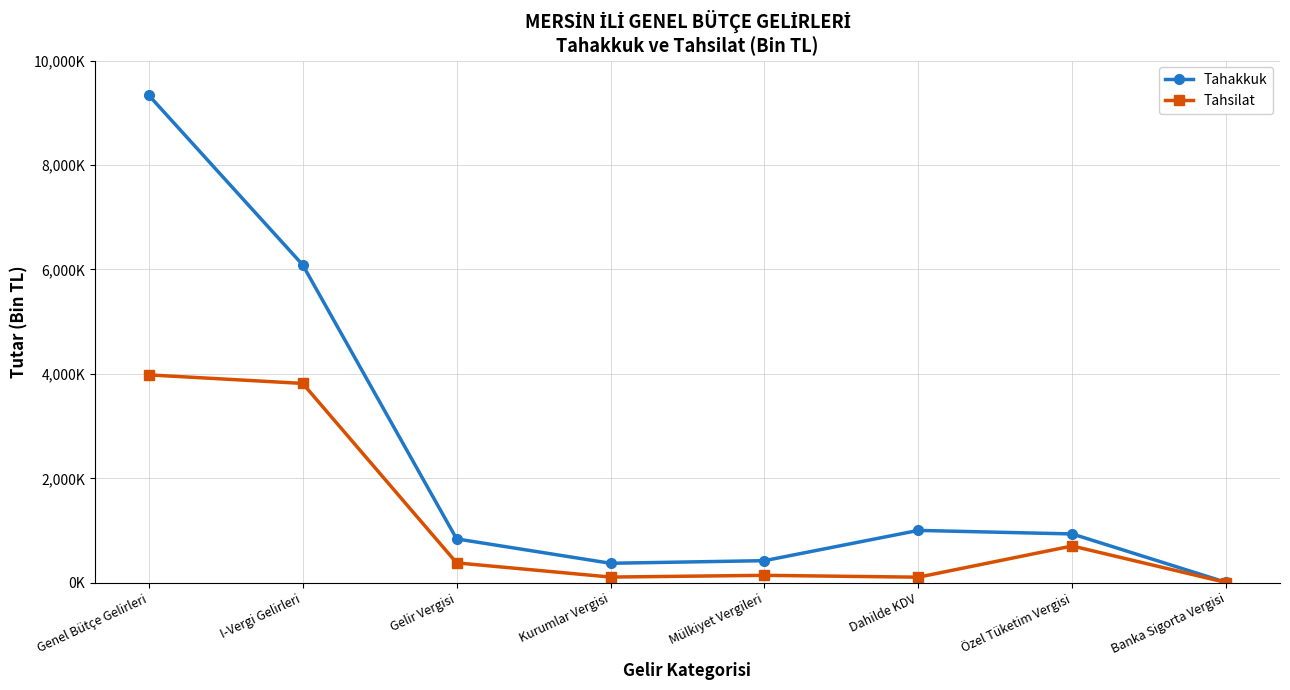

What is the minimum value shown in the chart?

7461